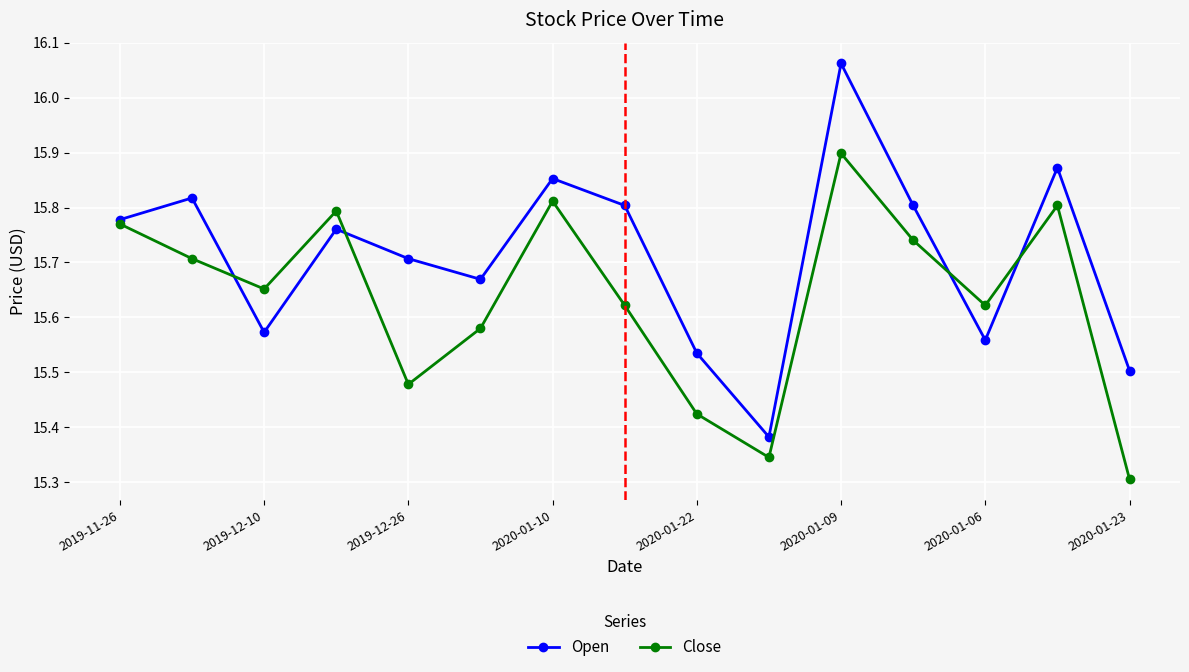

In Close, how many points are higher than both neighbors (excluding endpoints)?

4